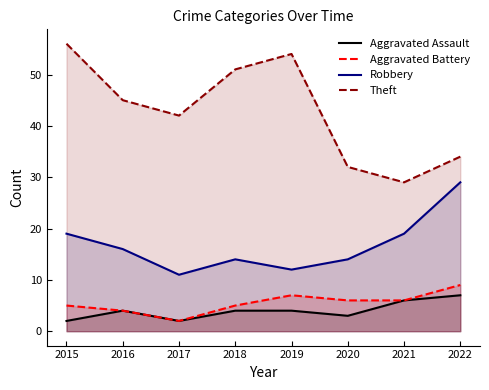

Between 2016 and 2017, which series saw the biggest shift?

Robbery